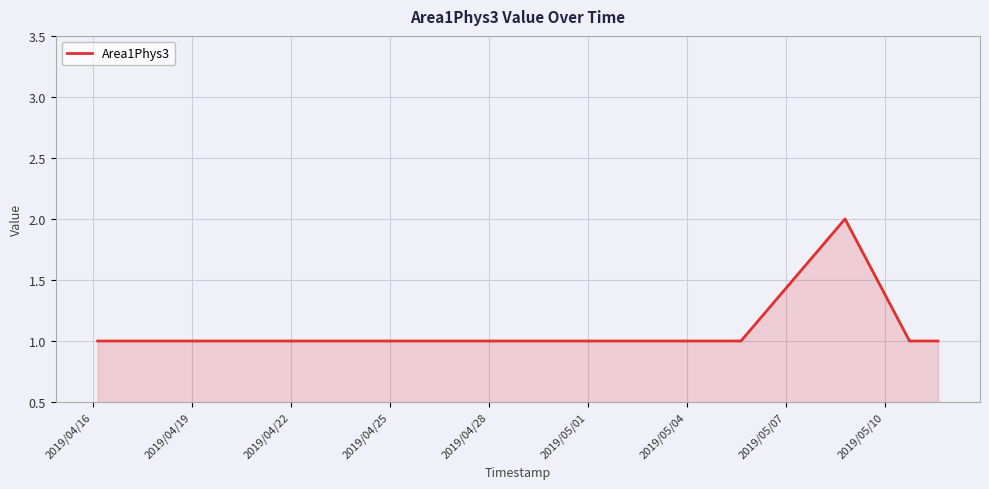

True or false: the data has more than 0 interior local peaks.

True